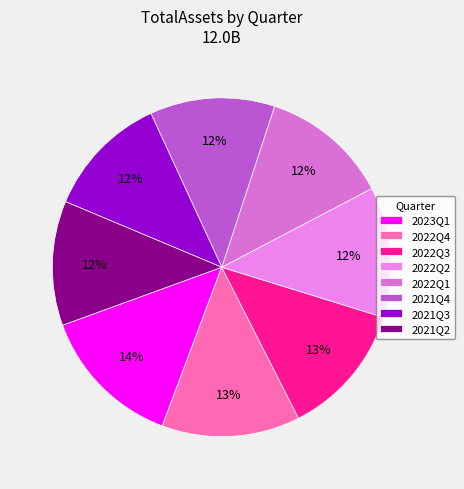

How many slices are in this pie chart?

8